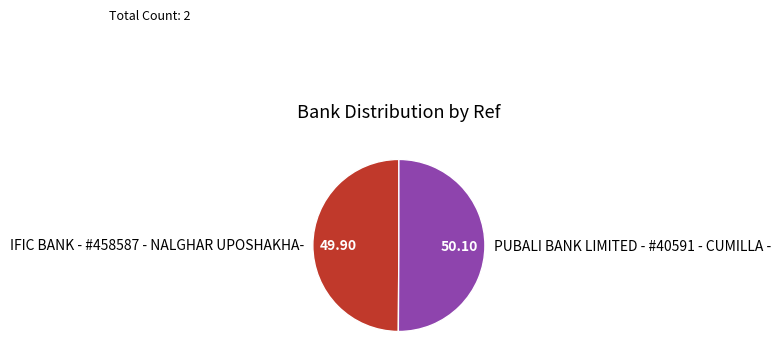

Which category has the biggest portion of the pie?

PUBALI BANK LIMITED - #40591 - CUMILLA -